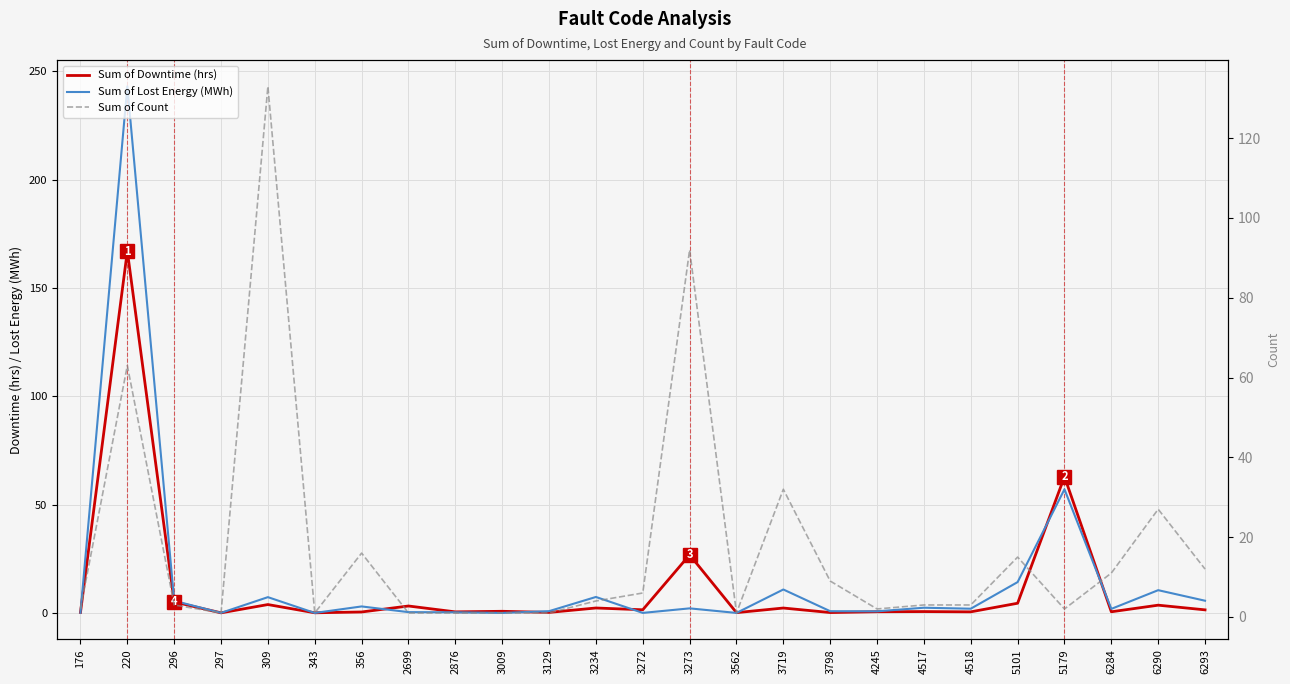

What are all the series names shown in the legend?

Sum of Downtime (hrs), Sum of Lost Energy (MWh), Sum of Count